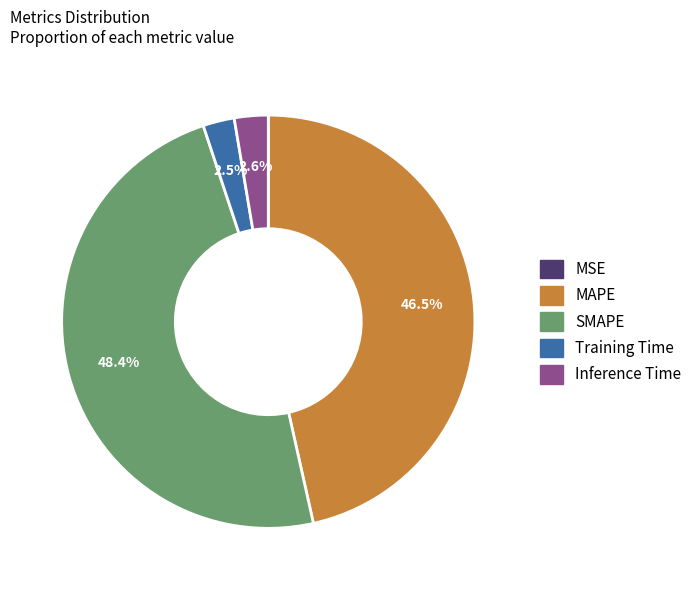

How much of the chart is everything except MAPE?

53.5%